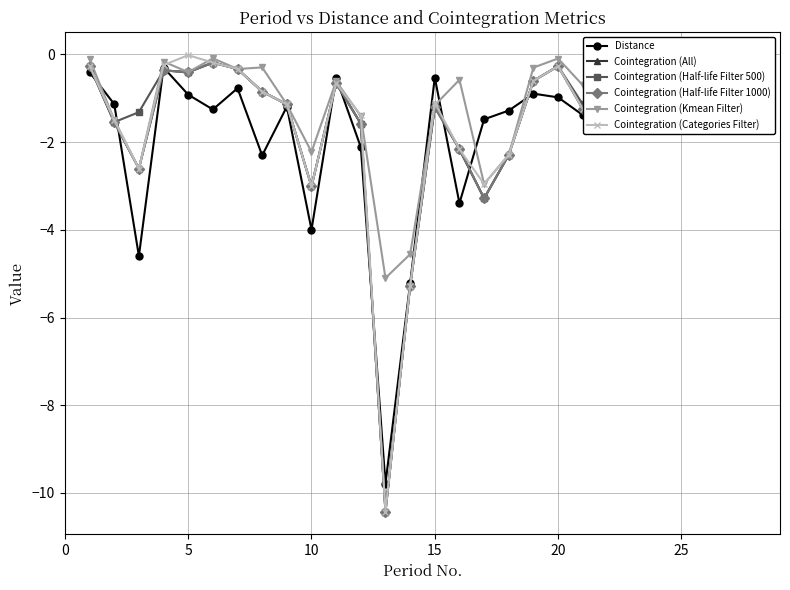

True or false: Cointegration (Half-life Filter 500) has more than 0 interior local peaks.

True